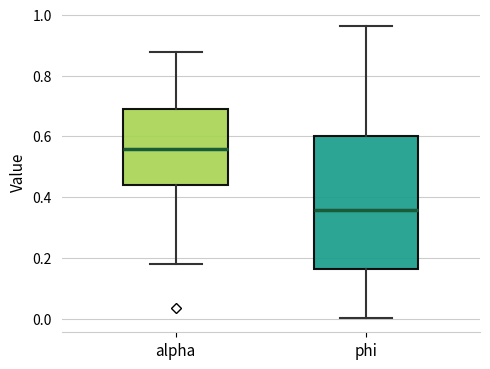

Where does the median line of the box for phi sit on the y-axis? The values are not printed on the chart, so give them approximately, as read against the axis.

0.36